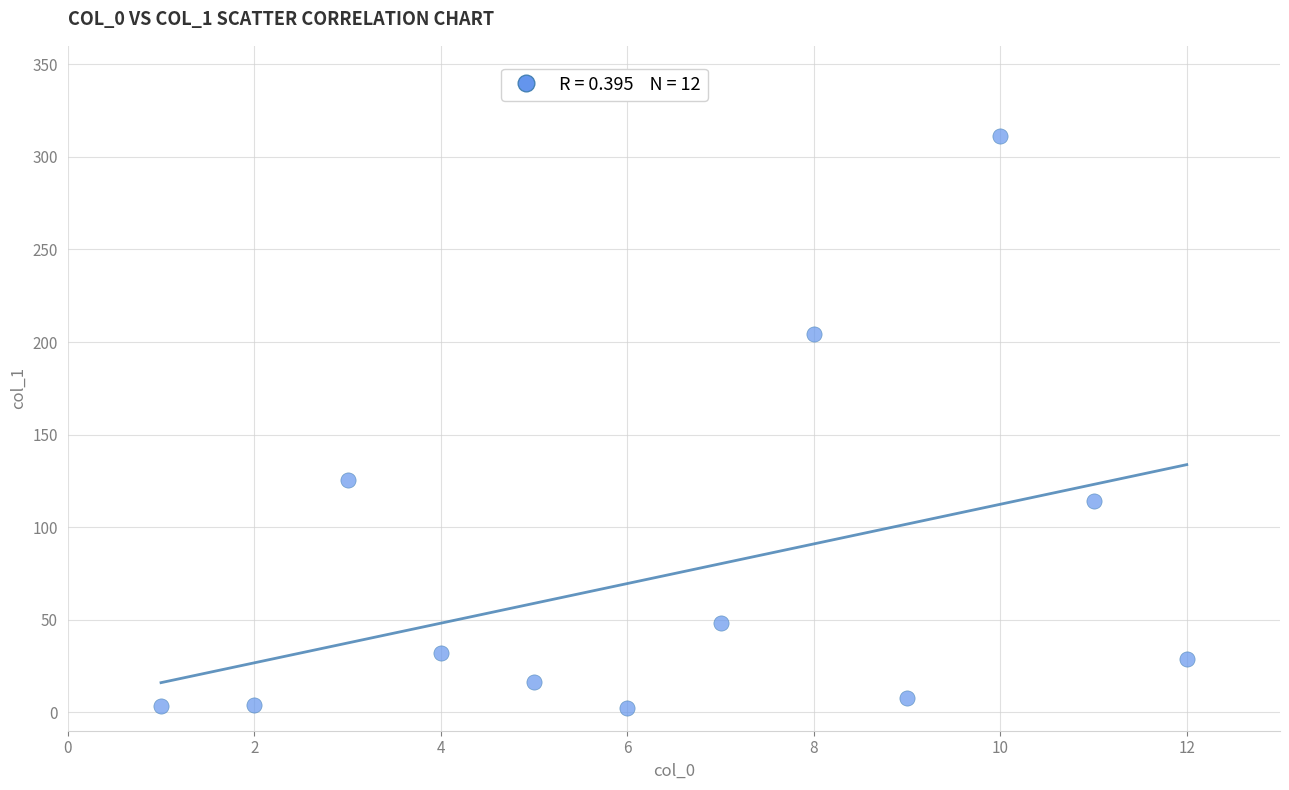

What Y value in the scatter plot is closest to 156?

125.6